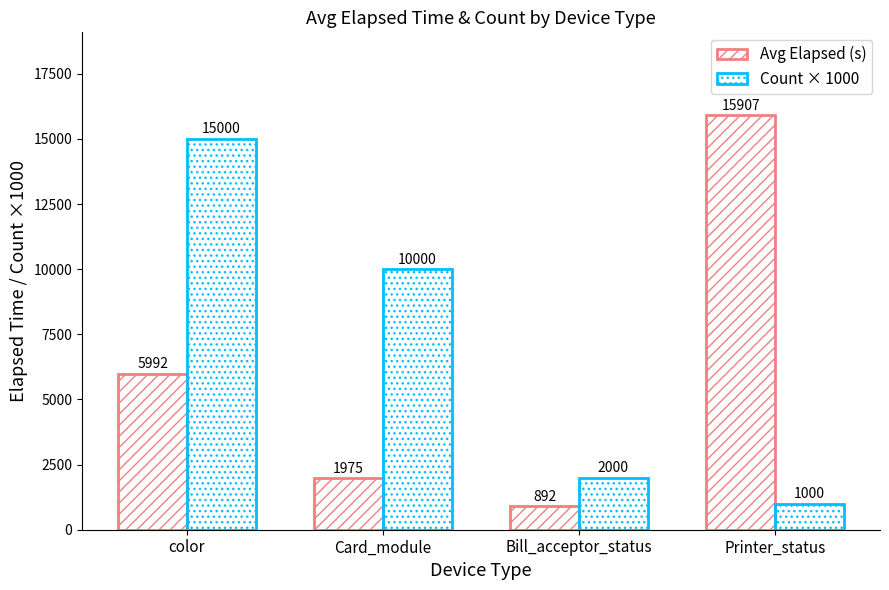

Count the number of data series in this chart.

2